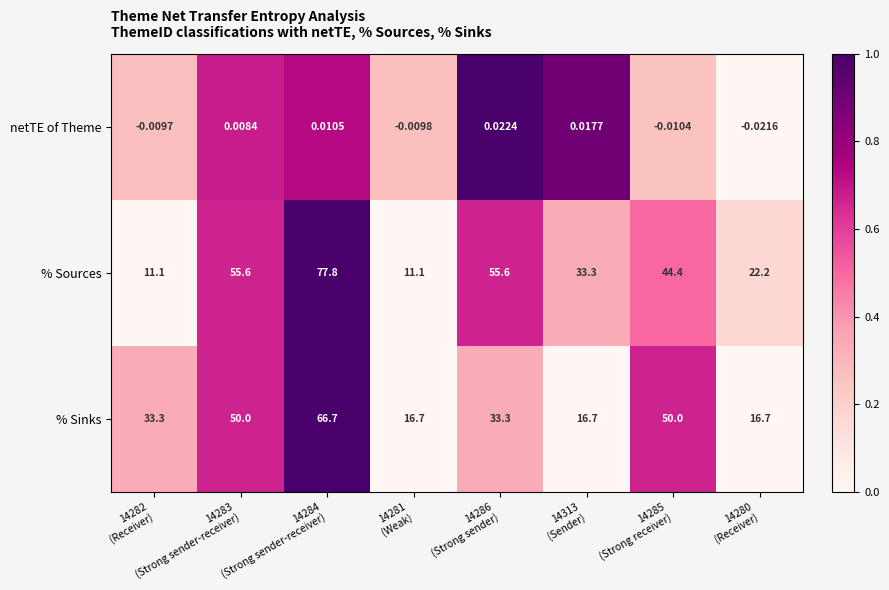

List the labels in order of netTE of Theme value, smallest first.

14280
(Receiver), 14285
(Strong receiver), 14281
(Weak), 14282
(Receiver), 14283
(Strong sender-receiver), 14284
(Strong sender-receiver), 14313
(Sender), 14286
(Strong sender)